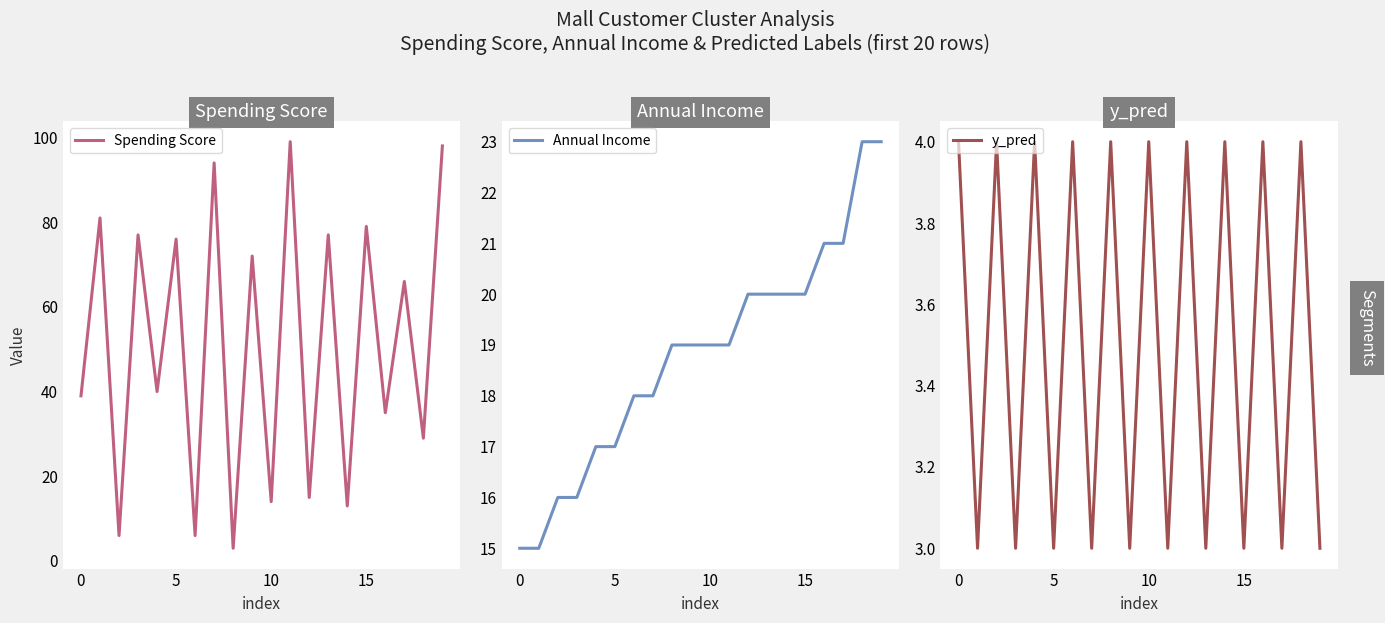

Is the value of Spending Score at 0 greater than the value of y_pred at 10?

Yes